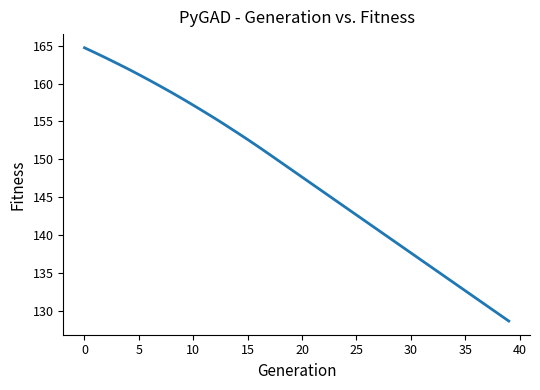

What is the greatest value displayed?

164.7